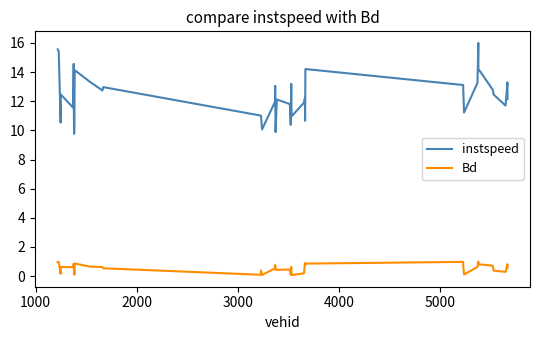

True or false: Bd and instspeed intersect in this chart.

False